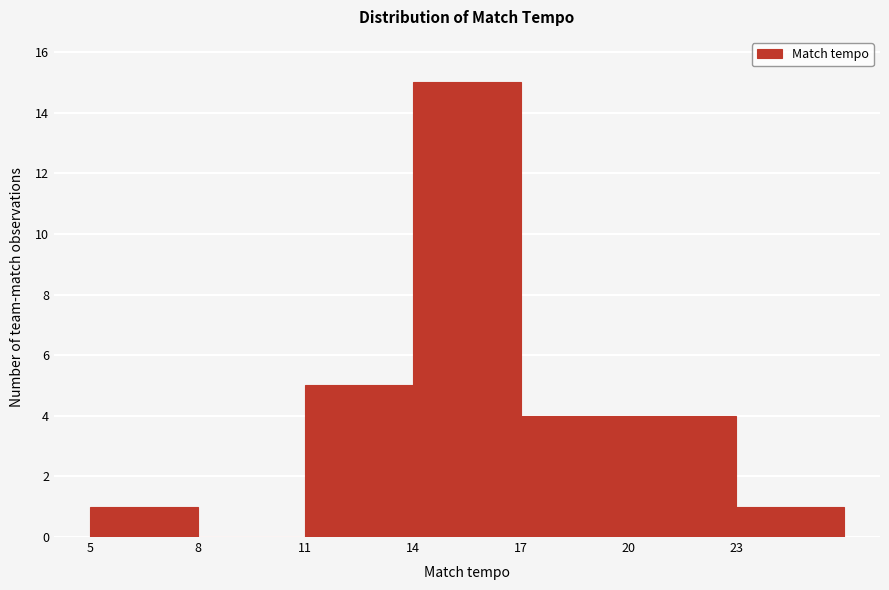

Reading left to right, transcribe this chart: for each bar, give the range it covers on the x-axis and its height. The values are not printed on the chart, so give them approximately, as read against the axis.

5 to 8: 1
8 to 11: 0
11 to 14: 5
14 to 17: 15
17 to 20: 4
20 to 23: 4
23 to 26: 1